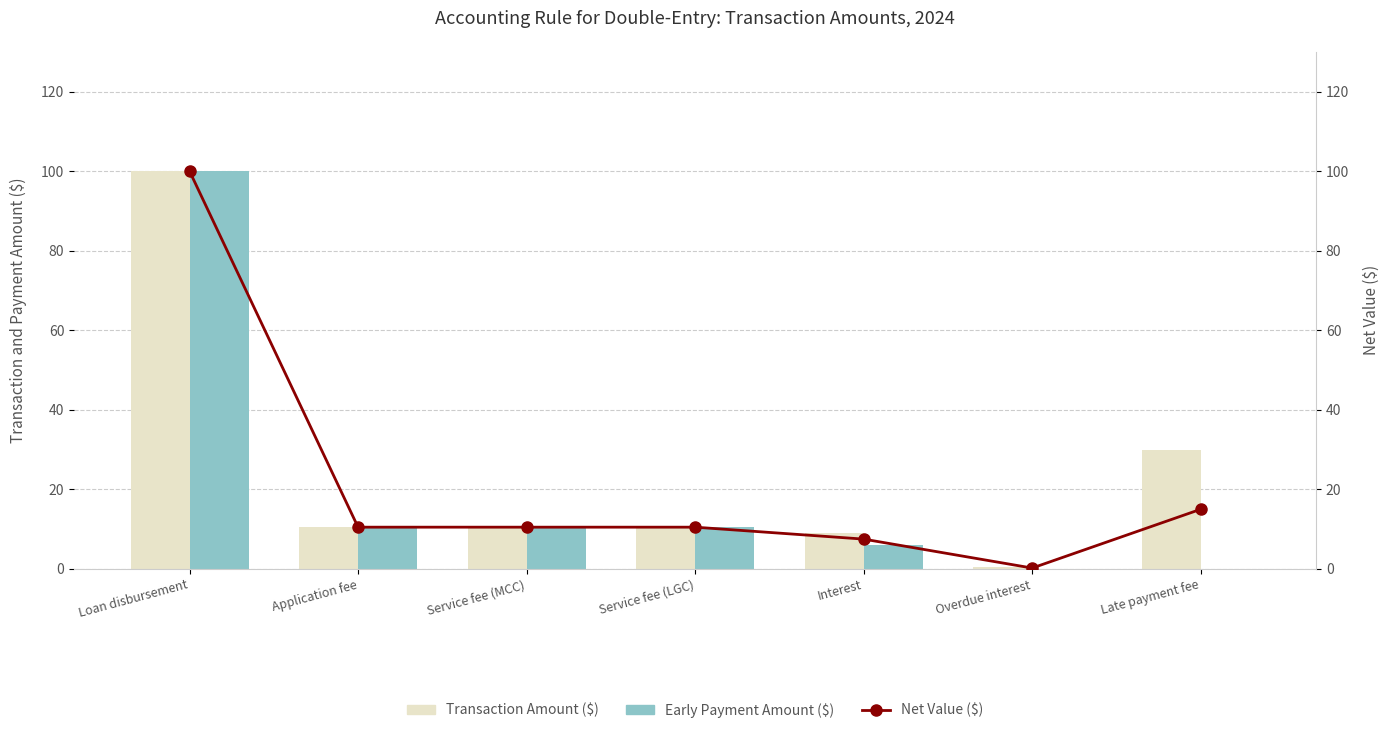

What are all the series names shown in the legend?

Transaction Amount ($), Early Payment Amount ($), Net Value ($)